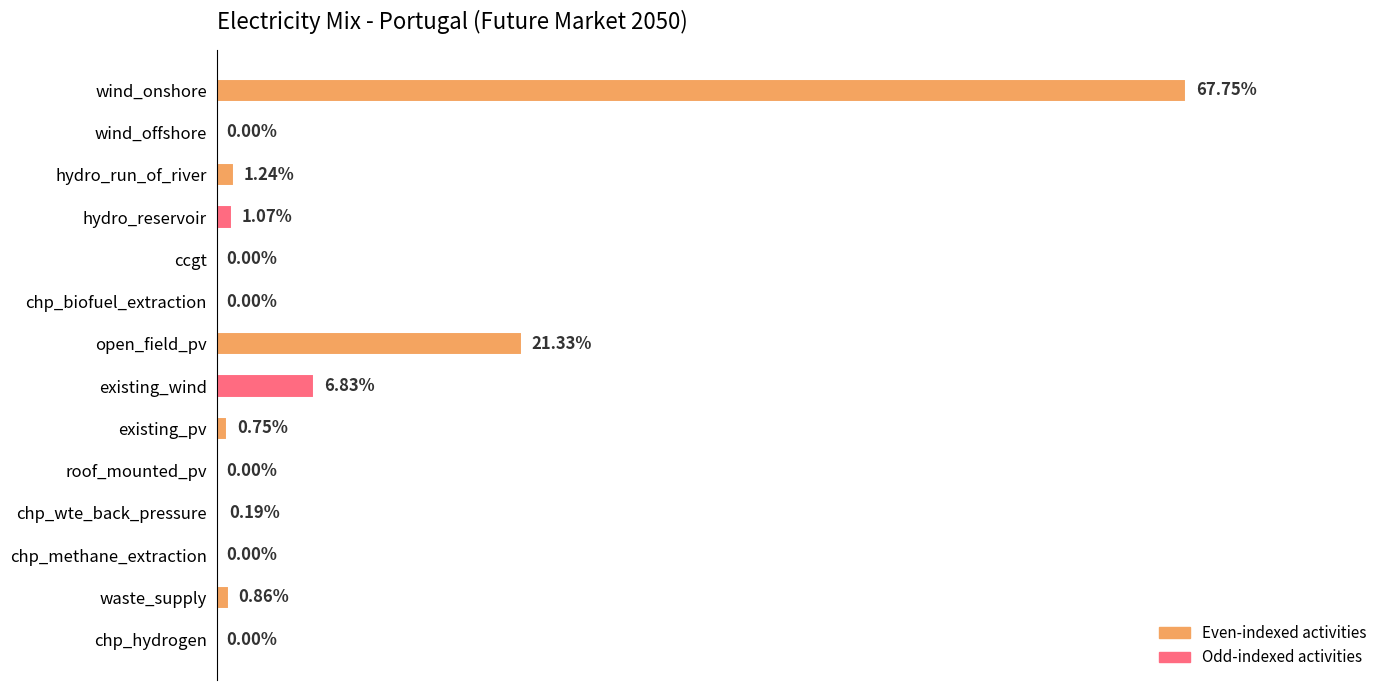

Which has a higher value, hydro_run_of_river or wind_onshore?

wind_onshore